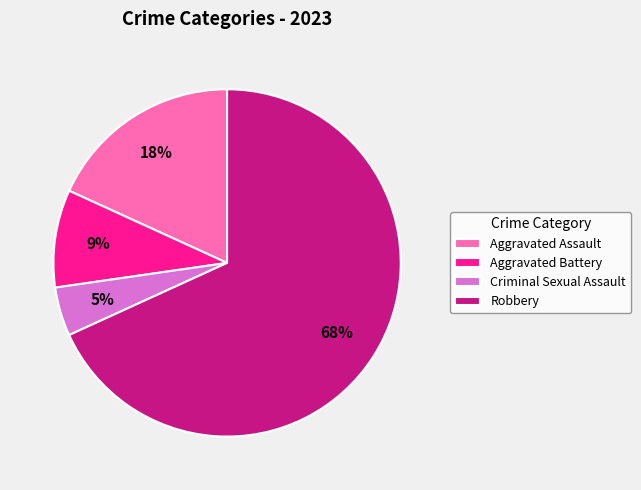

Does Robbery account for over 50% of the chart?

Yes